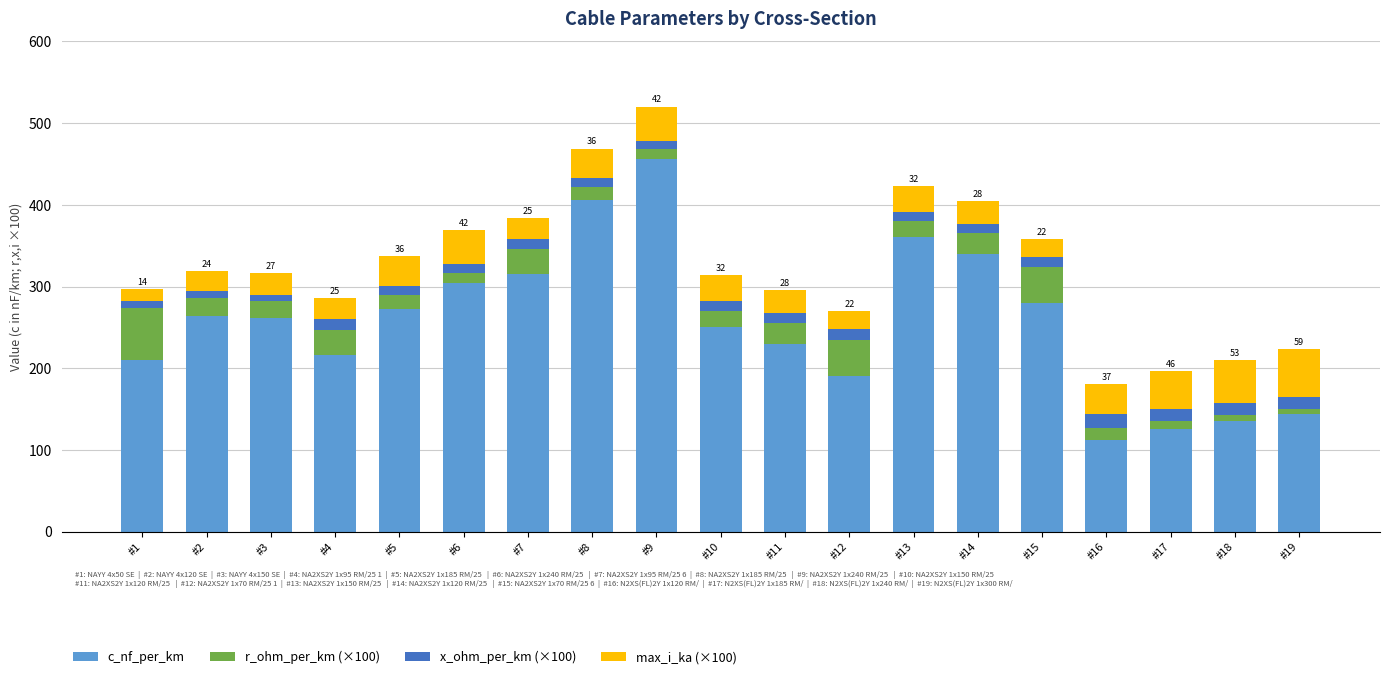

The value of c_nf_per_km at #4 is 216.0. True or false?

True